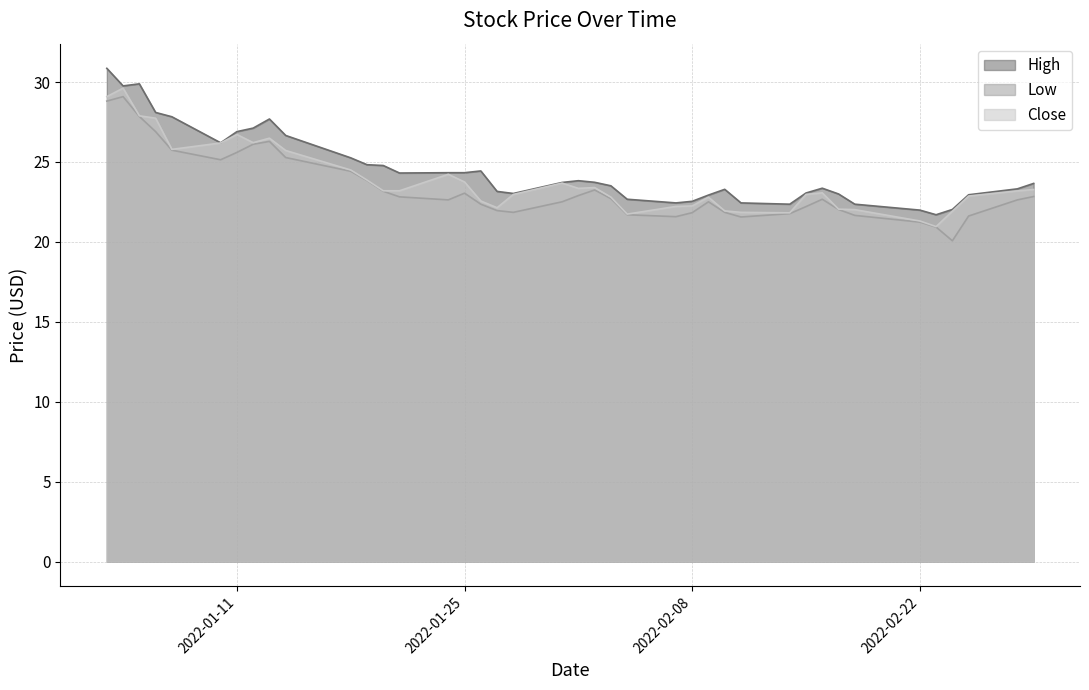

What is the difference between the second highest and minimum values in the Low series?

8.7